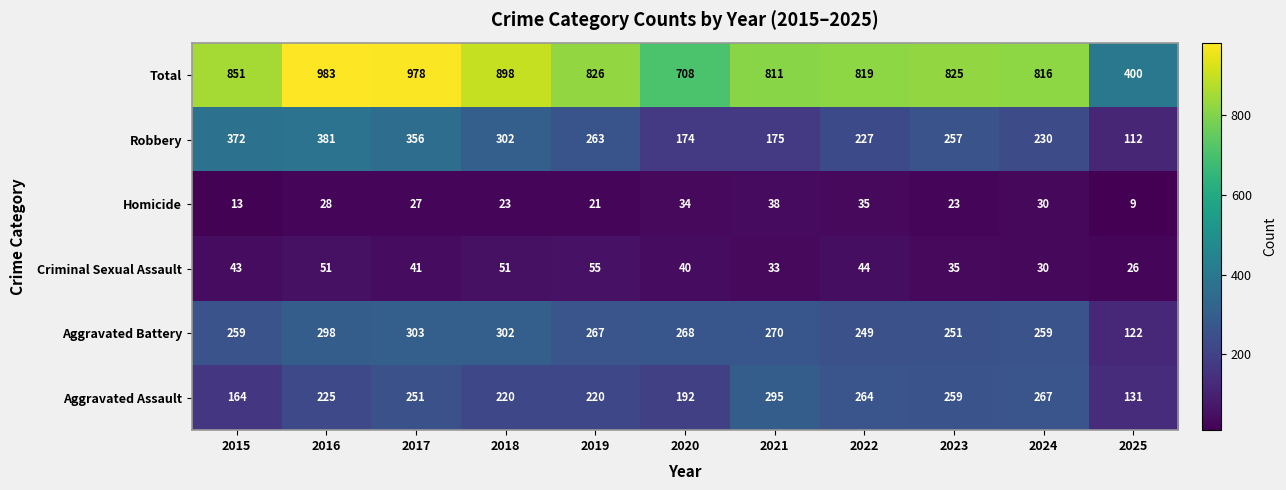

Rank the series by their maximum value, from lowest to highest.

Homicide, Criminal Sexual Assault, Aggravated Assault, Aggravated Battery, Robbery, Total